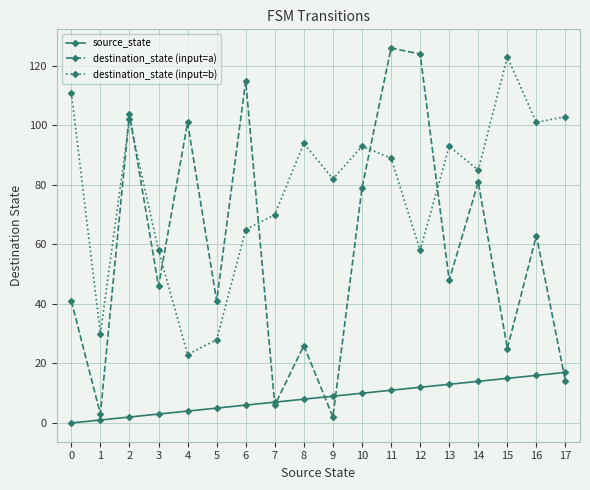

Which series has the largest total across all categories?

destination_state (input=b)